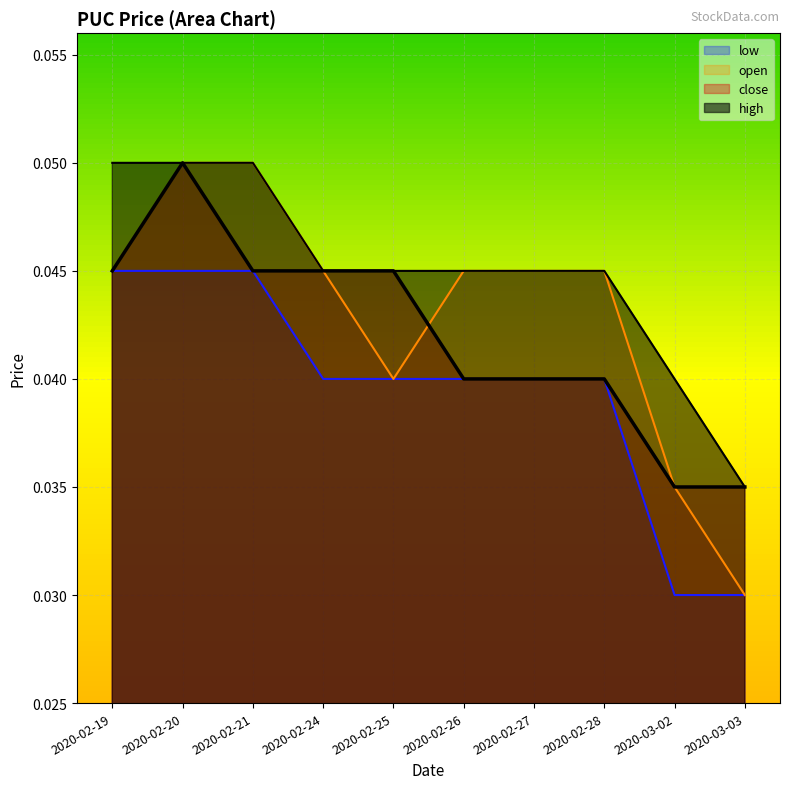

True or false: close and low intersect in this chart.

False